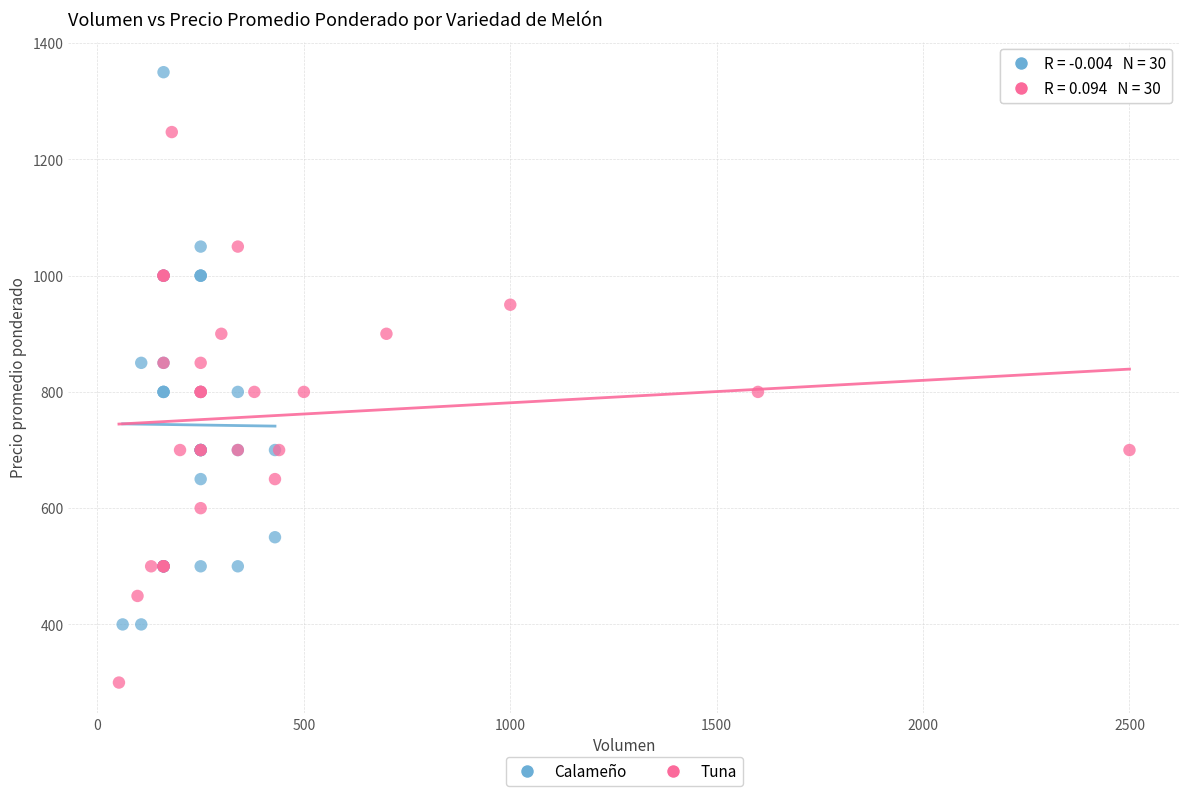

What are all the series names shown in the legend?

Calameño, Tuna